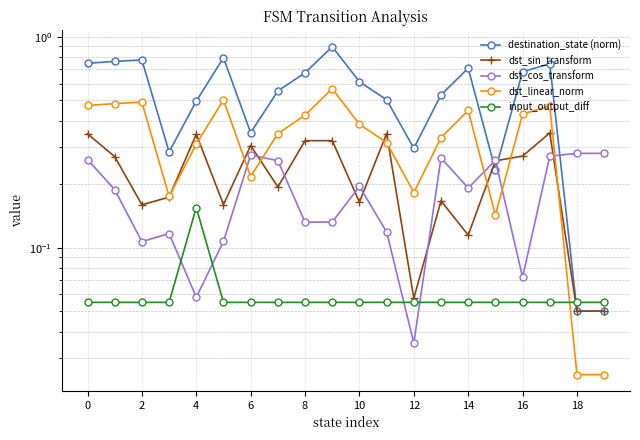

What is the value of the dst_sin_transform point at the 5th from the left?

0.3